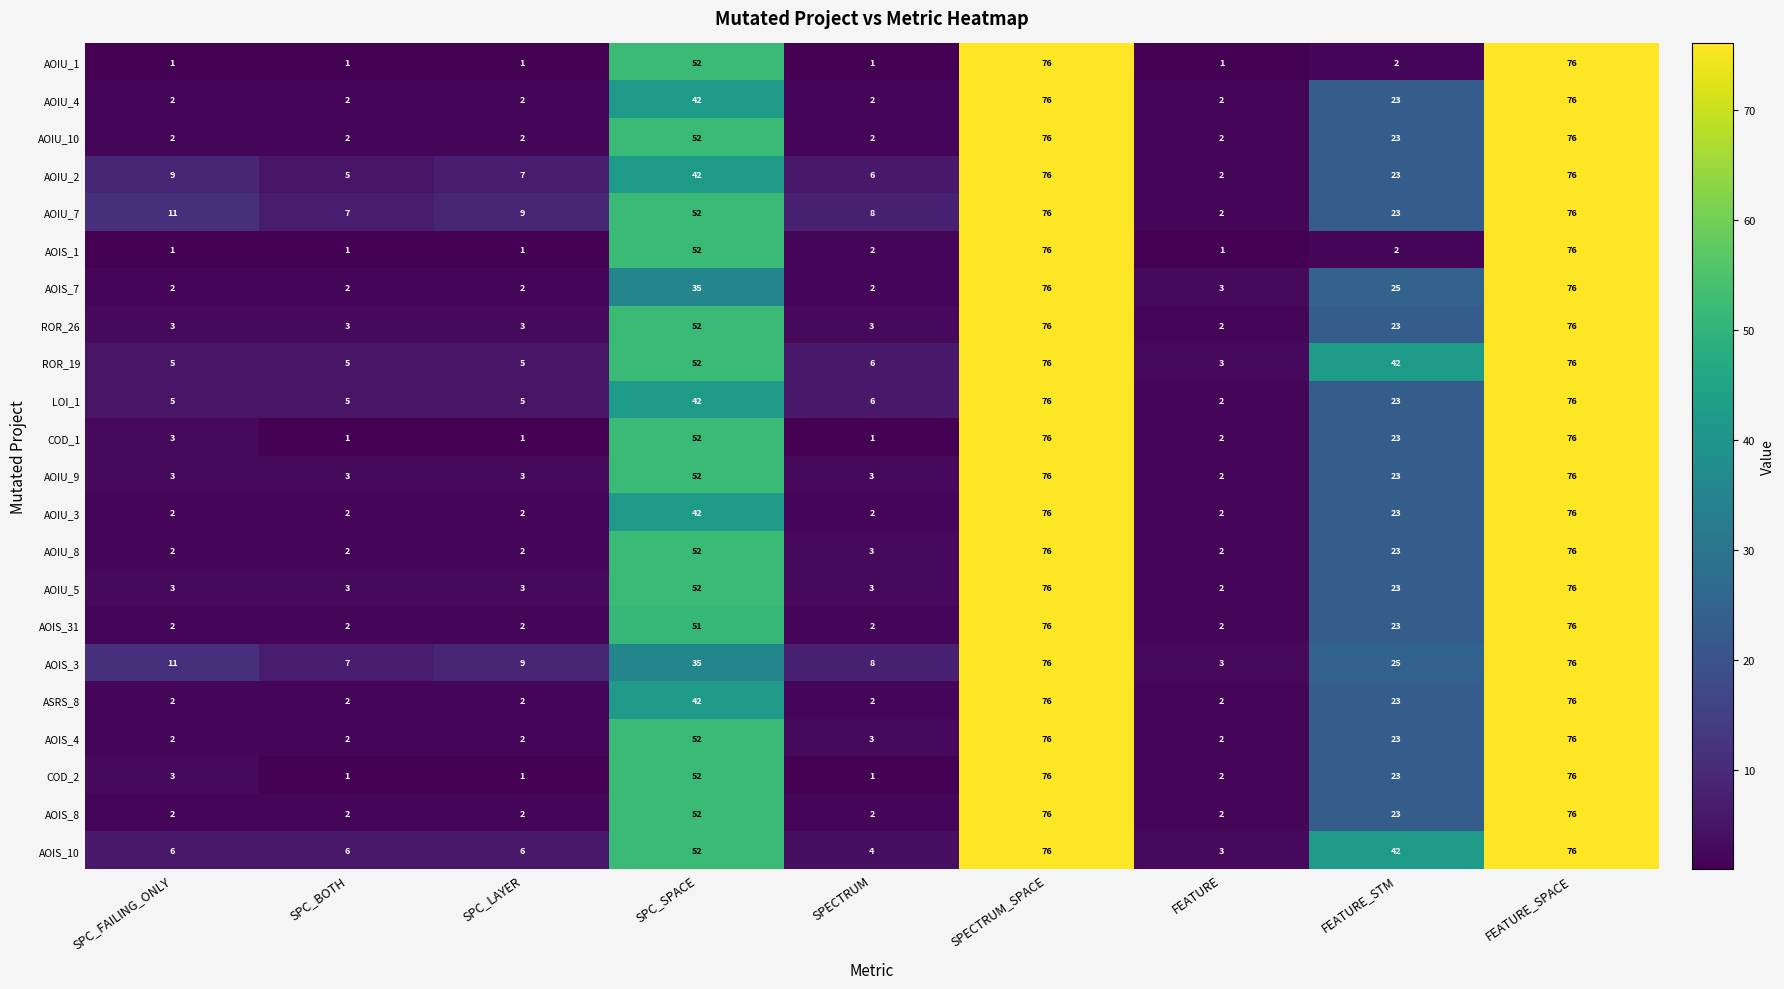

Which series has the largest total across all categories?

AOIS_10